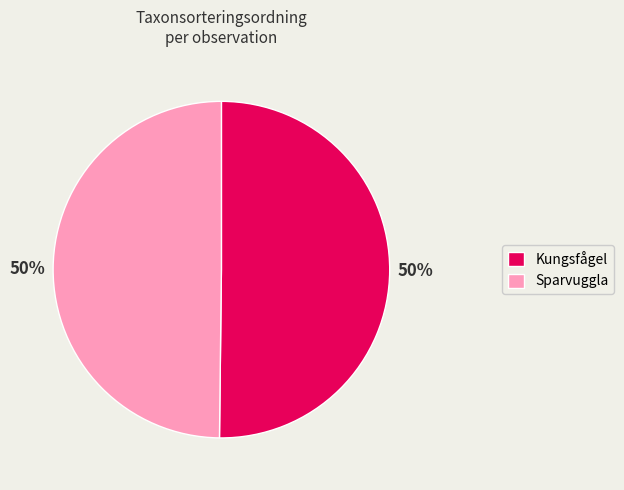

What is the ratio of the value at Kungsfågel to the value at Sparvuggla?

1.0